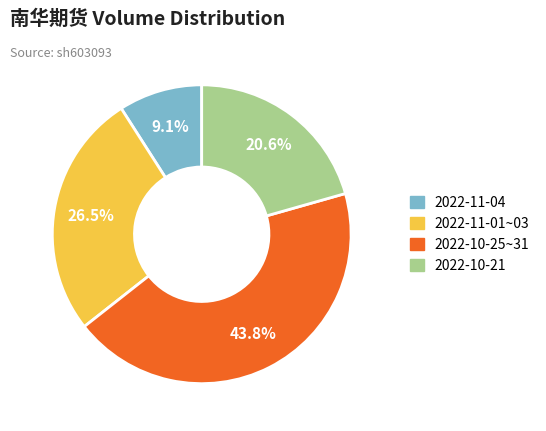

Which slice is the smallest?

2022-11-04